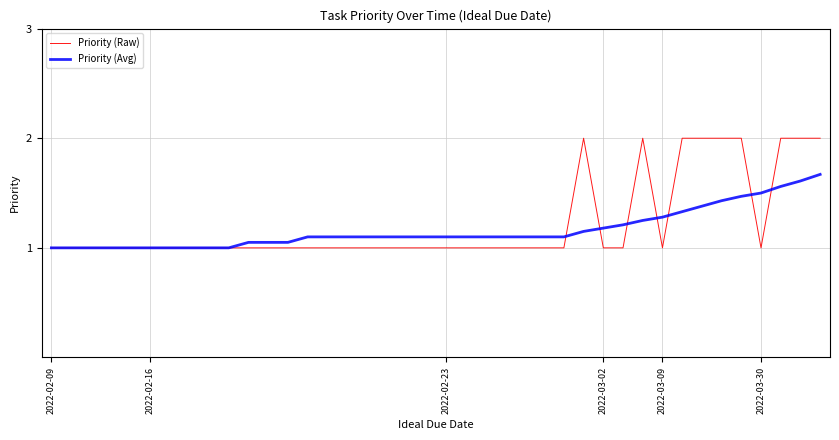

What is the greatest value displayed?

2.0